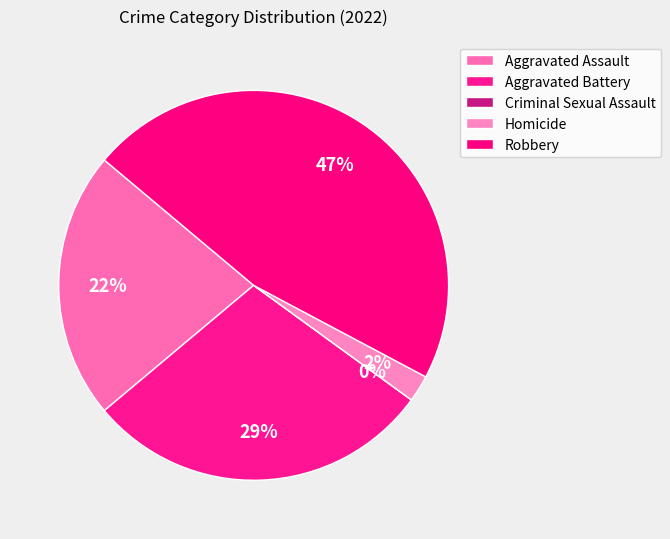

To the nearest percent, what is the combined percentage of Aggravated Battery and Homicide?

31%